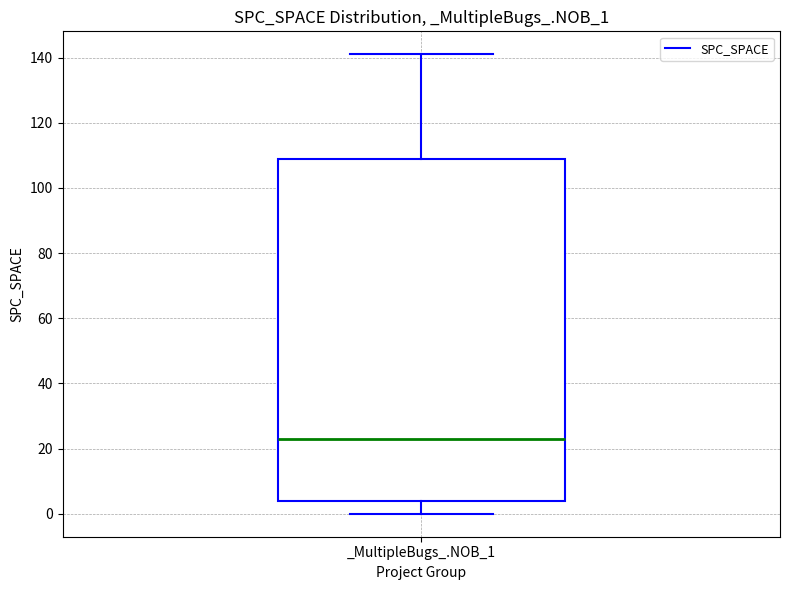

Read this box plot against the y-axis: the position of the median line, the range covered by the box, and the ends of both whiskers. The values are not printed on the chart, so give them approximately, as read against the axis.

median 24, box 4 to 110, whiskers 0 to 142